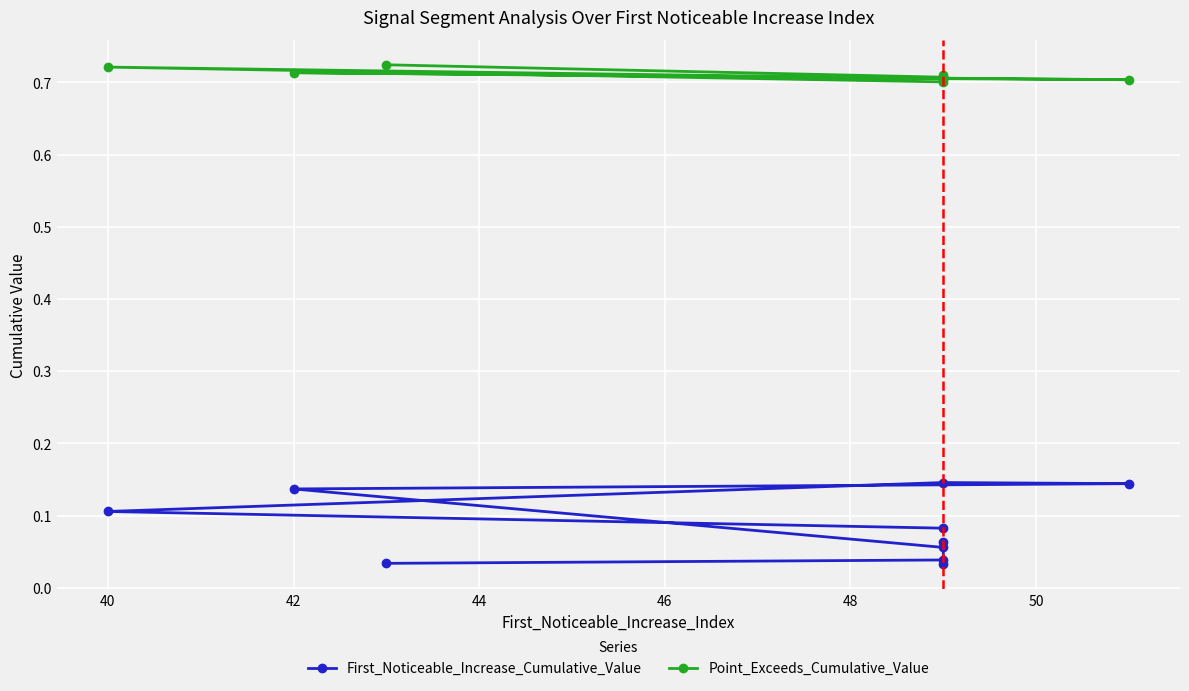

True or false: Point_Exceeds_Cumulative_Value and First_Noticeable_Increase_Cumulative_Value intersect in this chart.

False